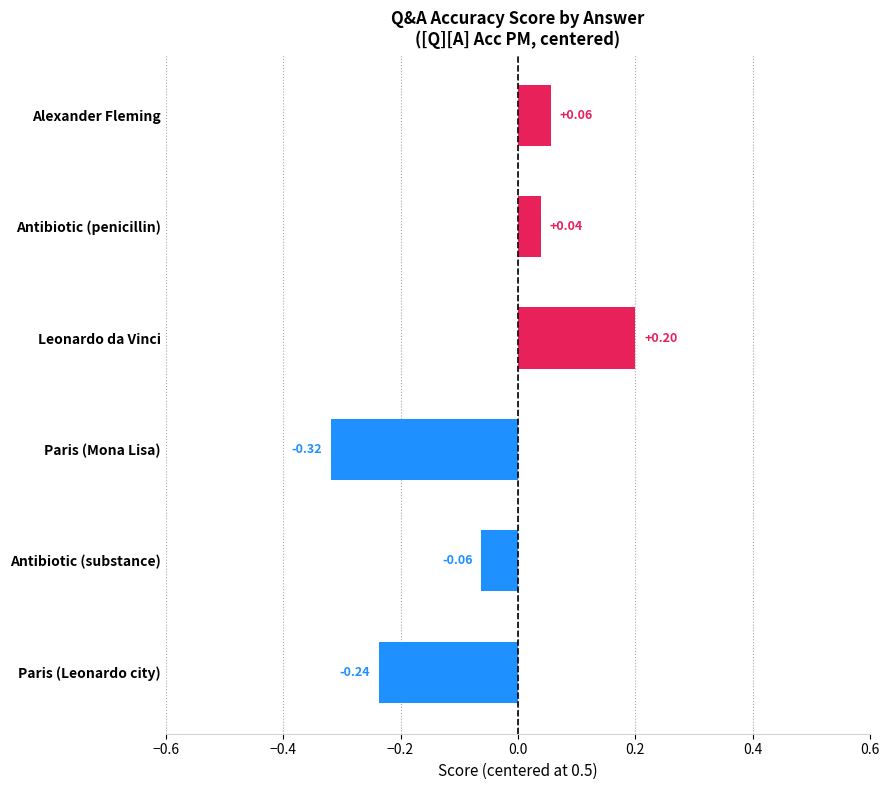

What is the change in value from Paris (Mona Lisa) to Paris (Leonardo city)?

+0.1